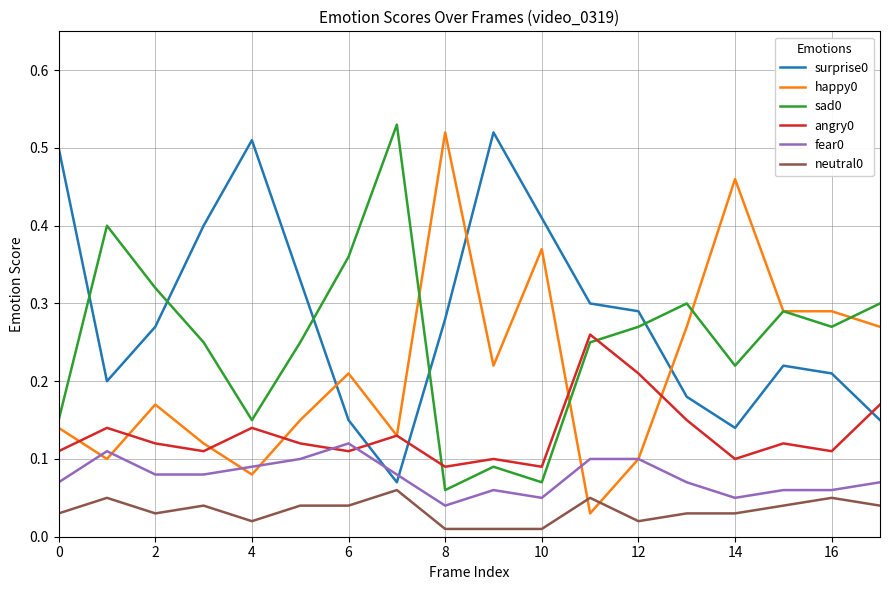

True or false: sad0 and neutral0 intersect in this chart.

False